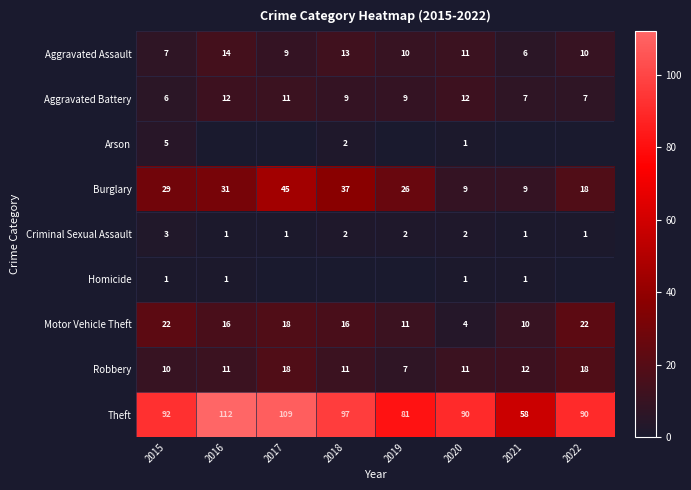

At which label does Motor Vehicle Theft first exceed 16?

2015